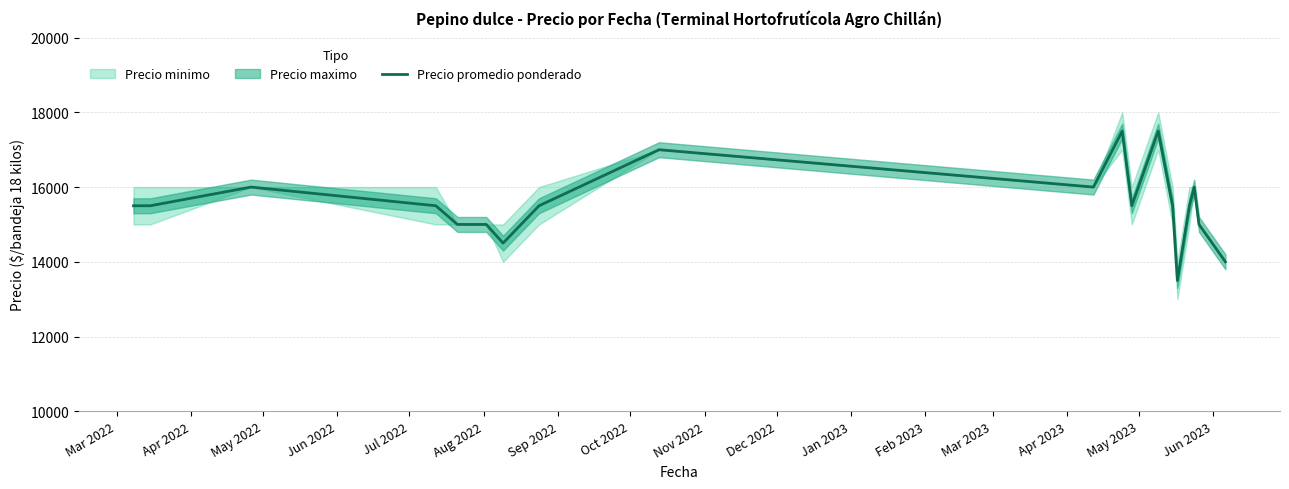

How many interior local valleys (lower than both neighbors) does the data have?

4